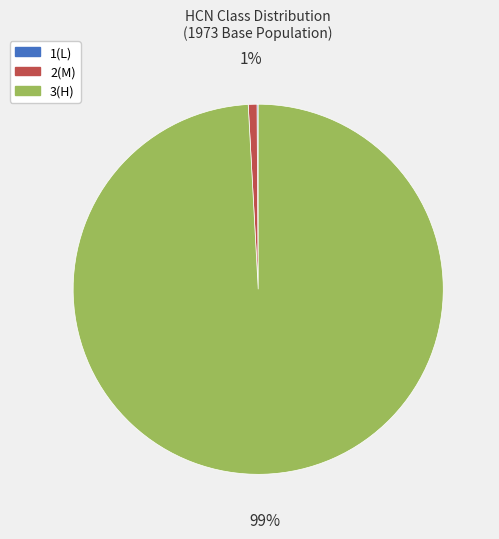

To the nearest percent, what is the difference between the largest and smallest slice percentages?

99%